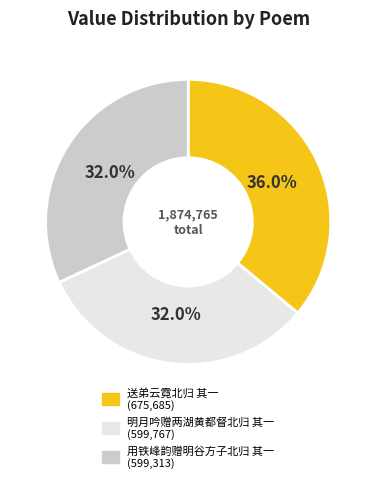

To the nearest percent, what is the difference between the largest and smallest slice percentages?

4%